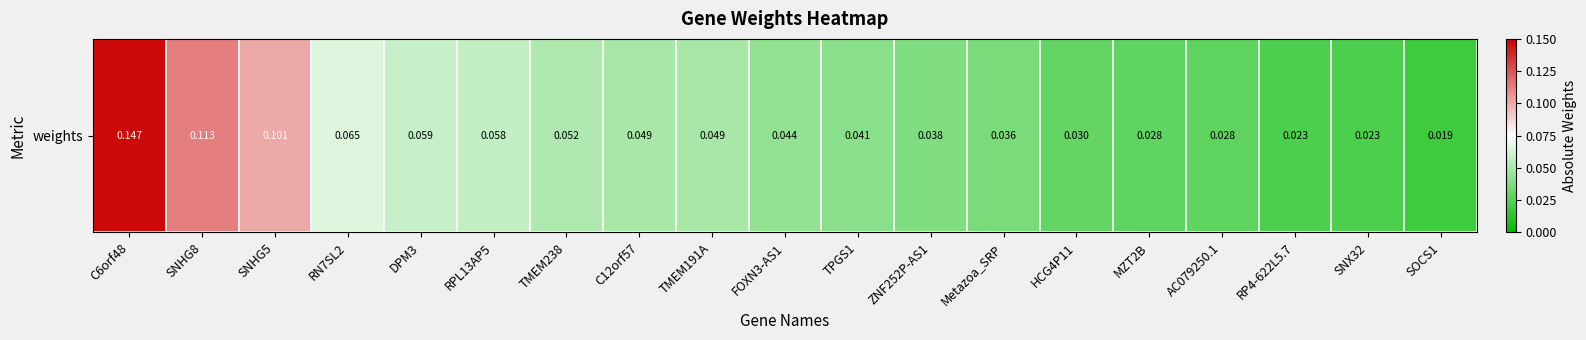

At which category does the chart reach its minimum across all series?

SOCS1